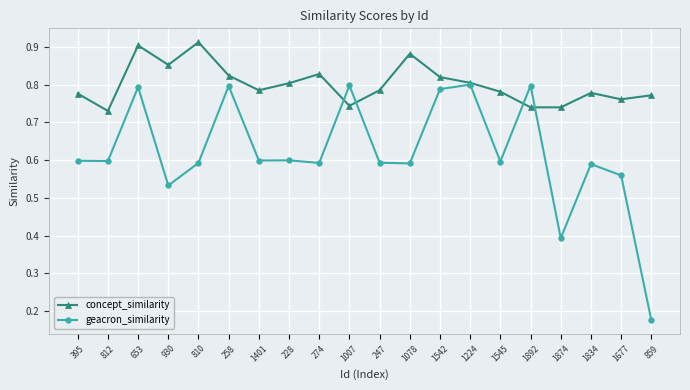

Is it true that geacron_similarity equals 1.1 at 1224?

False